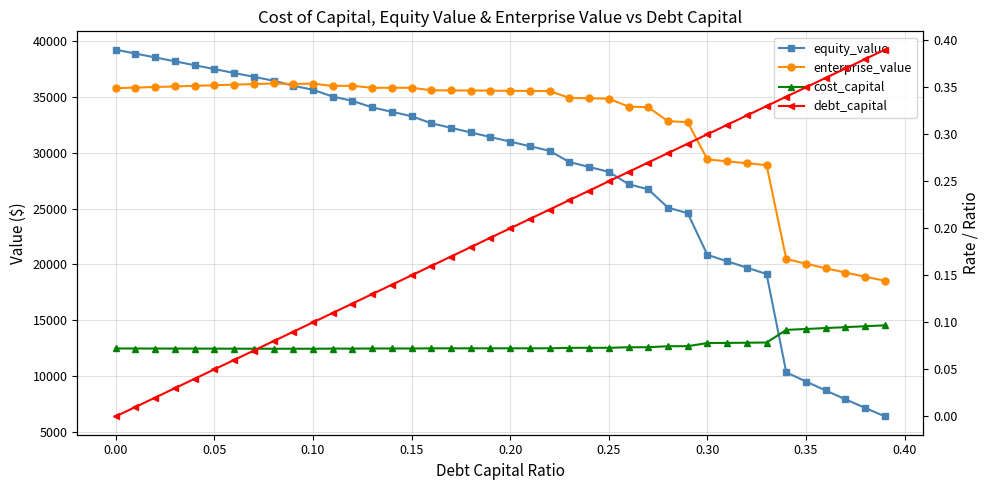

Reading left to right, list all the values displayed in this chart.

equity_value: 39259.0	38910.6	38562.3	38214.2	37866.2	37518.3	37170.7	36823.1	36475.8	36024.2	35665.3	35052.7	34670.4	34085.9	33687.9	33290.0	32662.4	32250.2	31838.0	31425.8	31013.6	30601.4	30189.2	29180.8	28743.6	28306.5	27198.8	26738.0	25095.6	24598.7	20861.3	20287.1	19714.9	19144.7	10326.7	9505.1	8700.4	7911.7	7138.1	6378.6
enterprise_value: 35807.6	35859.6	35911.6	35963.9	36016.3	36068.8	36121.5	36174.3	36227.3	36176.1	36217.6	36005.4	36023.4	35839.3	35841.7	35844.2	35616.9	35605.1	35593.2	35581.4	35569.6	35557.8	35545.9	34937.9	34901.1	34864.3	34157.0	34096.5	32854.5	32758.0	29421.0	29247.2	29075.3	28905.5	20487.9	20066.6	19662.3	19274.0	18900.7	18541.7
cost_capital: 0.1	0.1	0.1	0.1	0.1	0.1	0.1	0.1	0.1	0.1	0.1	0.1	0.1	0.1	0.1	0.1	0.1	0.1	0.1	0.1	0.1	0.1	0.1	0.1	0.1	0.1	0.1	0.1	0.1	0.1	0.1	0.1	0.1	0.1	0.1	0.1	0.1	0.1	0.1	0.1
debt_capital: 0.0	0.0	0.0	0.0	0.0	0.1	0.1	0.1	0.1	0.1	0.1	0.1	0.1	0.1	0.1	0.1	0.2	0.2	0.2	0.2	0.2	0.2	0.2	0.2	0.2	0.2	0.3	0.3	0.3	0.3	0.3	0.3	0.3	0.3	0.3	0.3	0.4	0.4	0.4	0.4